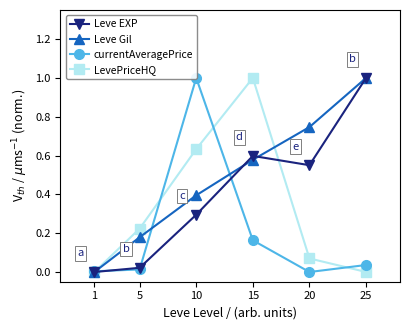

List the labels in order of LevePriceHQ value, largest first.

15, 10, 5, 20, 25, 1